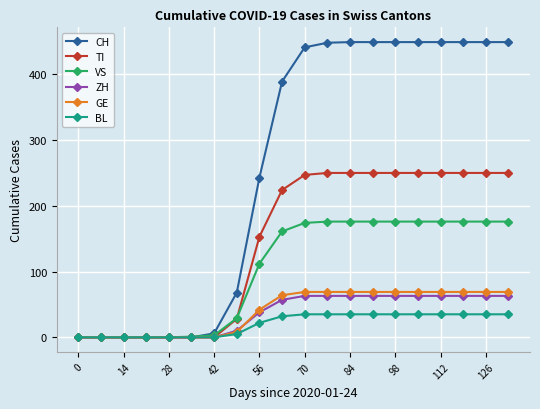

Which series has the widest spread of values?

CH